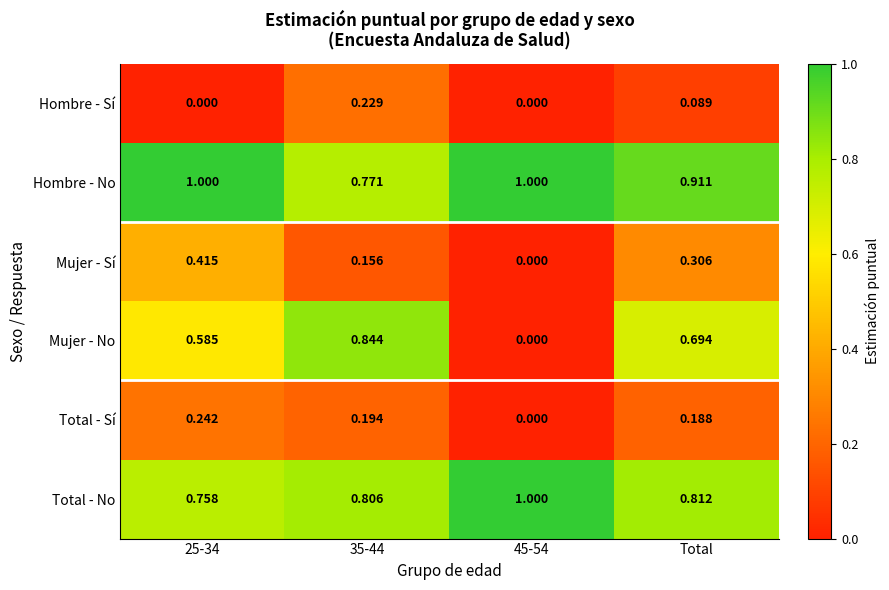

Which series has the widest spread of values?

Mujer - No